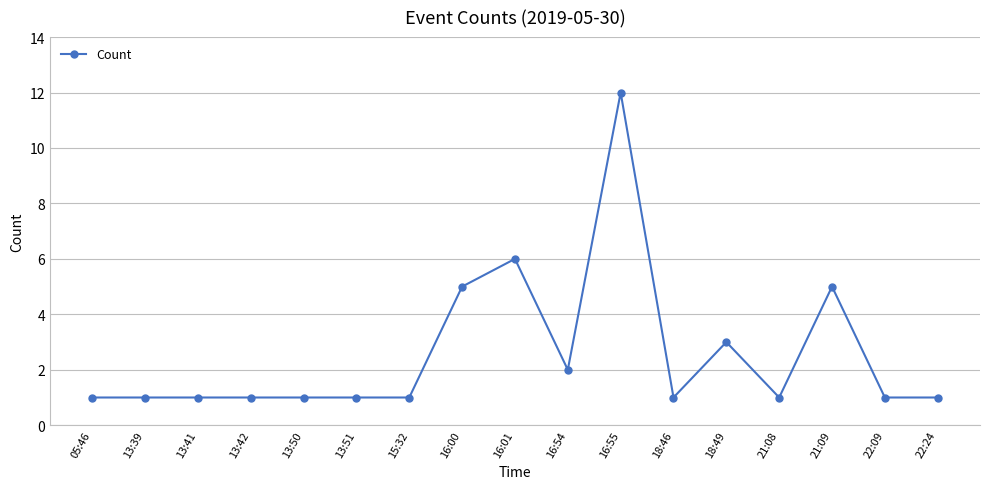

How many lines are shown in the chart?

1